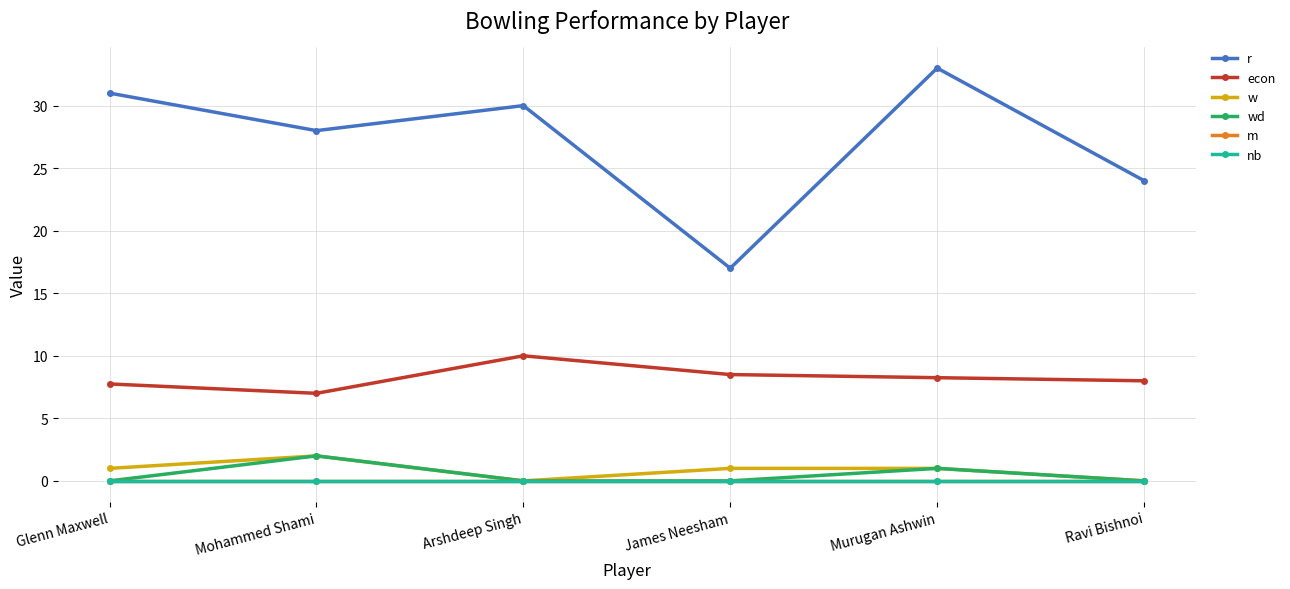

What is the sum of the w values at Arshdeep Singh and Murugan Ashwin?

1.0